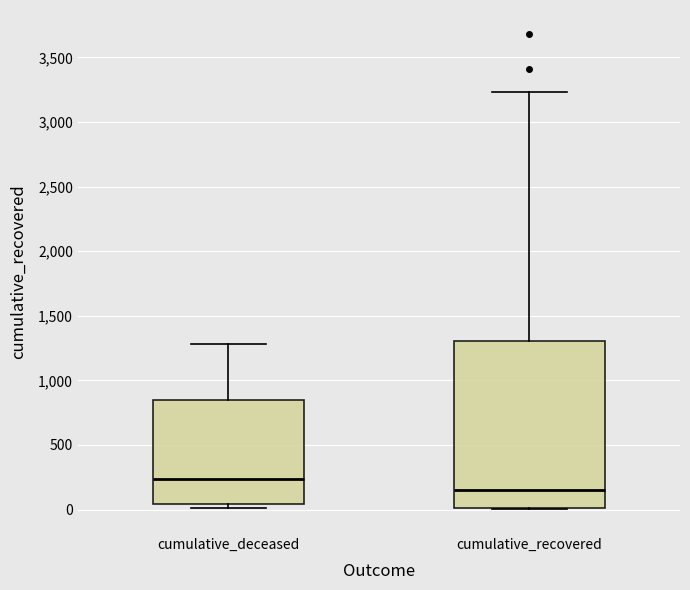

Reading left to right, read every box against the y-axis: the position of its median line, the range the box covers, and the ends of its whiskers. The values are not printed on the chart, so give them approximately, as read against the axis.

cumulative_deceased: median 250, box 50 to 850, whiskers 0 to 1300
cumulative_recovered: median 150, box 0 to 1300, whiskers 0 to 3250